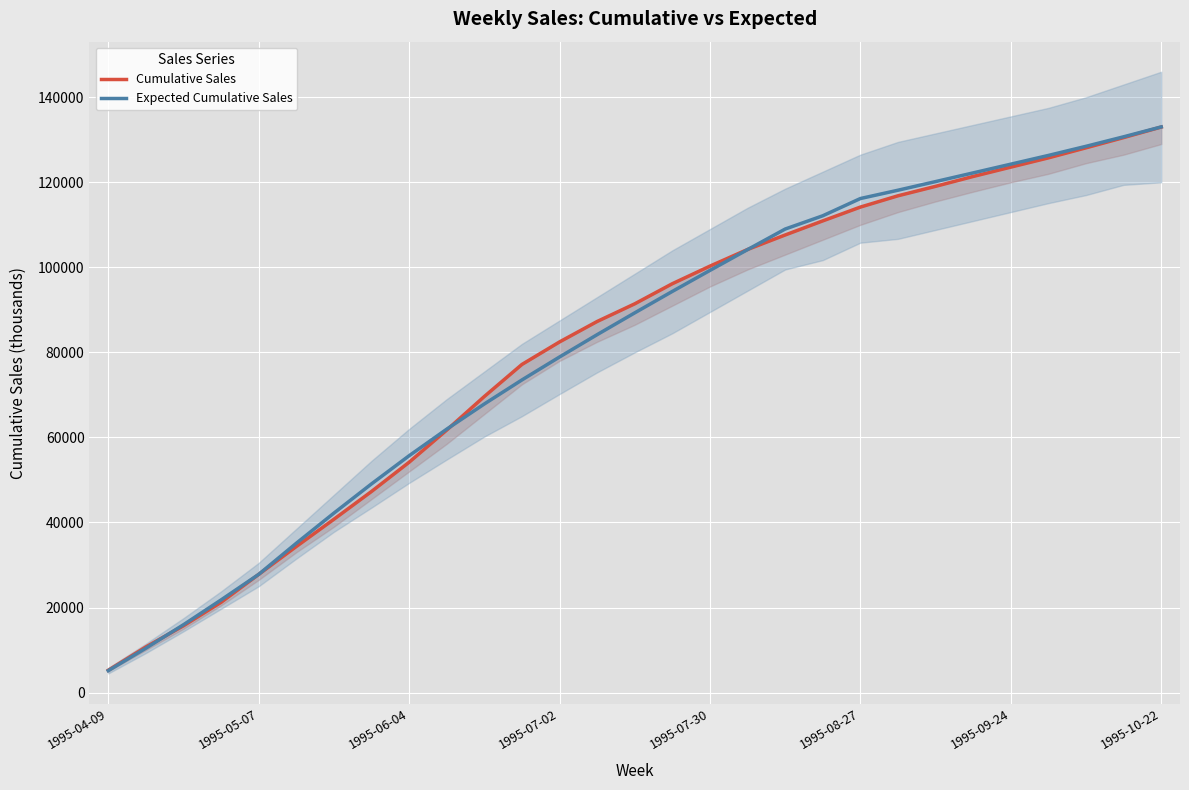

At which label is Expected Cumulative Sales closest to 69089?

10